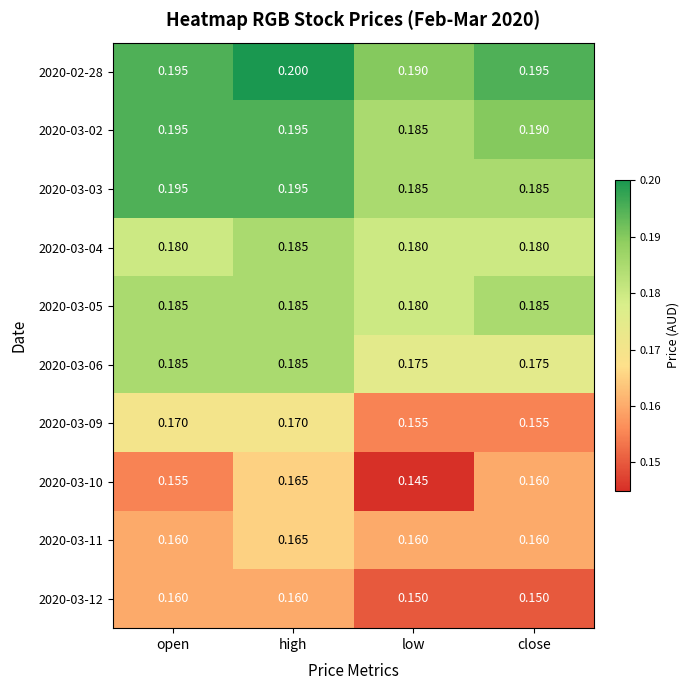

Which series has the widest spread of values?

2020-03-10